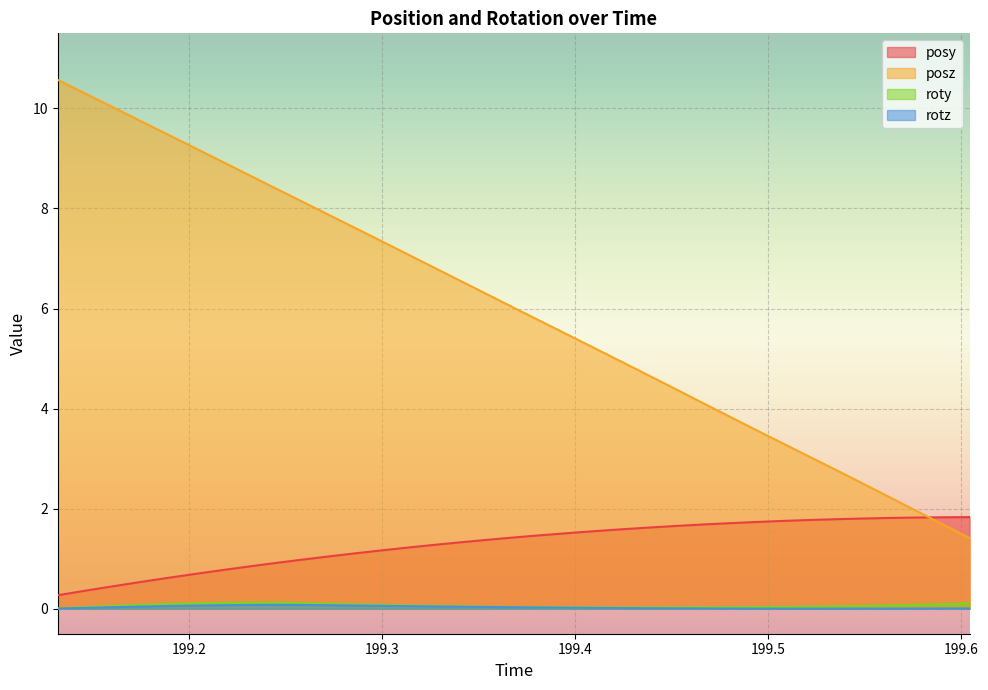

What value does the posz series have at 199.132?

10.6